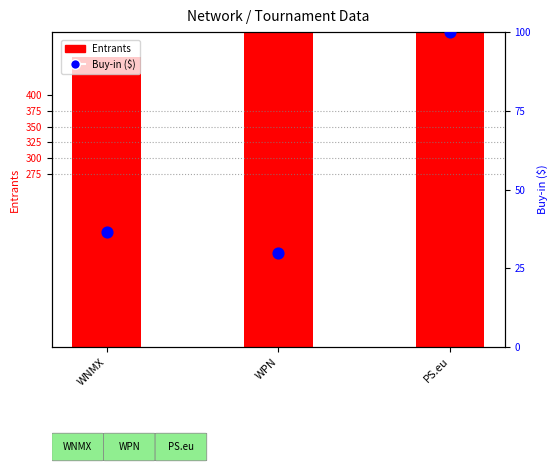

Which series reaches the minimum Y coordinate?

Buy-in